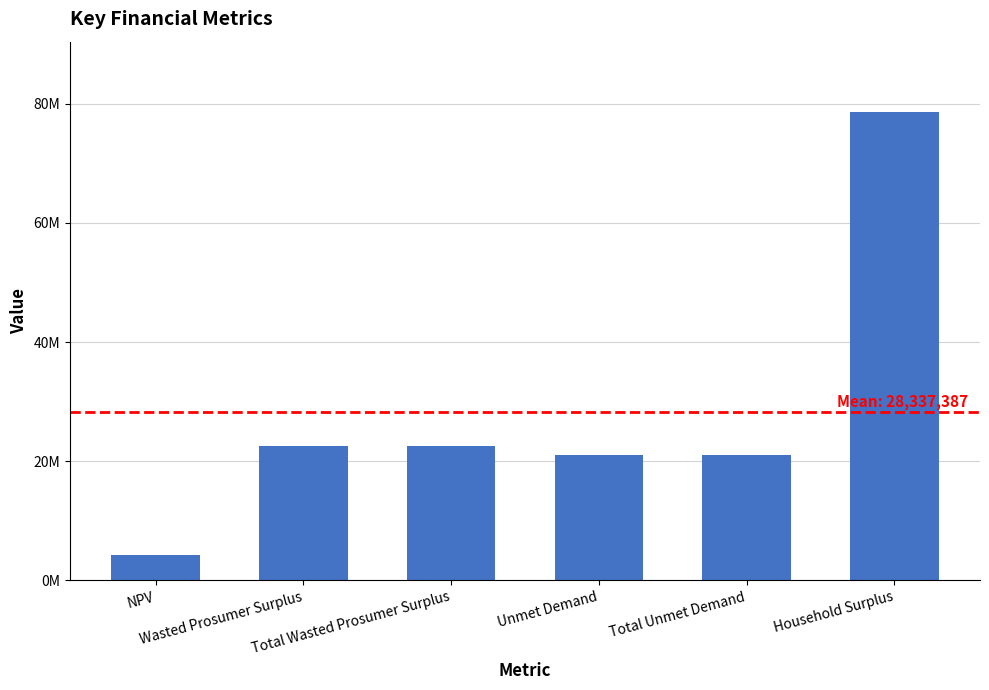

List the labels in order of value, largest first.

Household Surplus, Wasted Prosumer Surplus, Total Wasted Prosumer Surplus, Unmet Demand, Total Unmet Demand, NPV